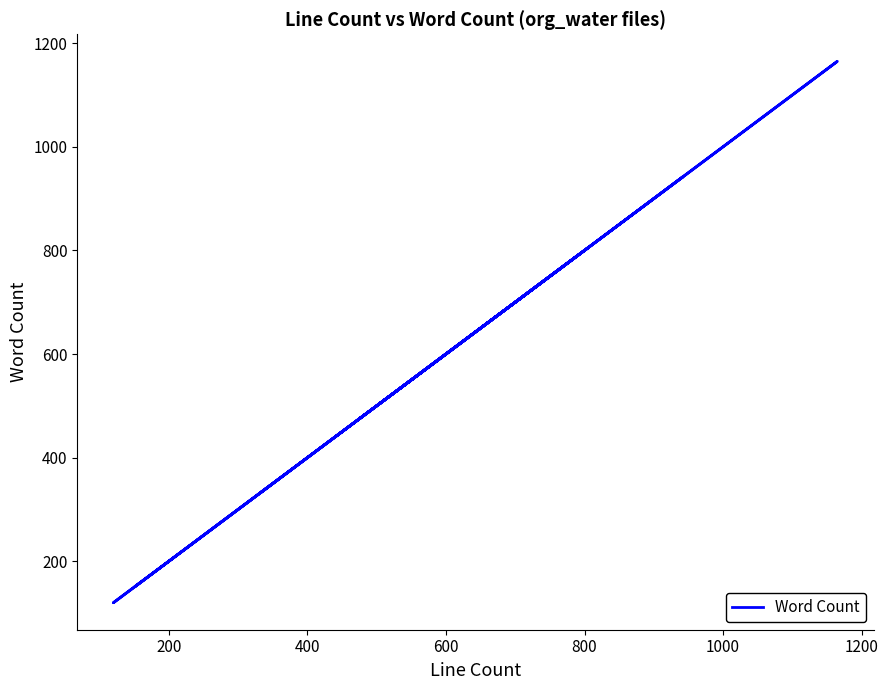

How many lines are shown in the chart?

1